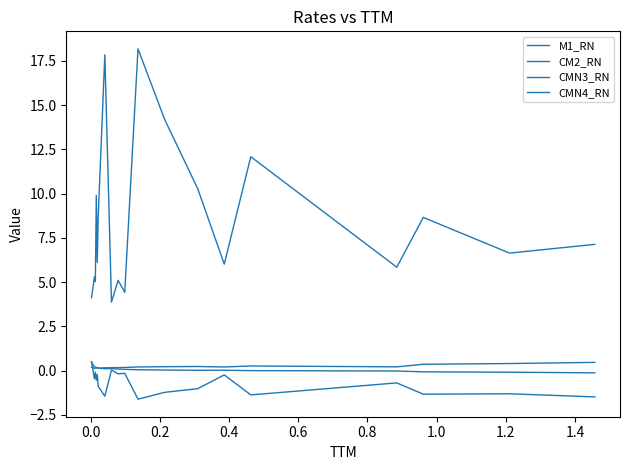

What is the difference between the second highest and minimum values in the M1_RN series?

0.3